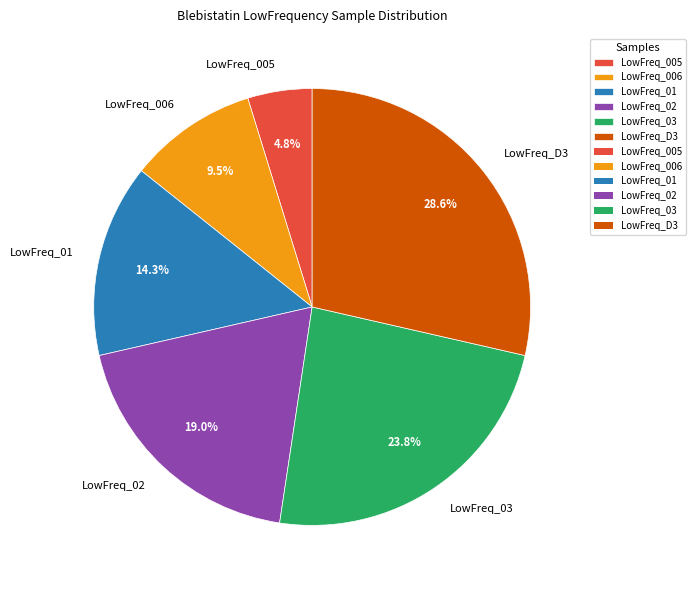

Does any single category account for the majority?

No